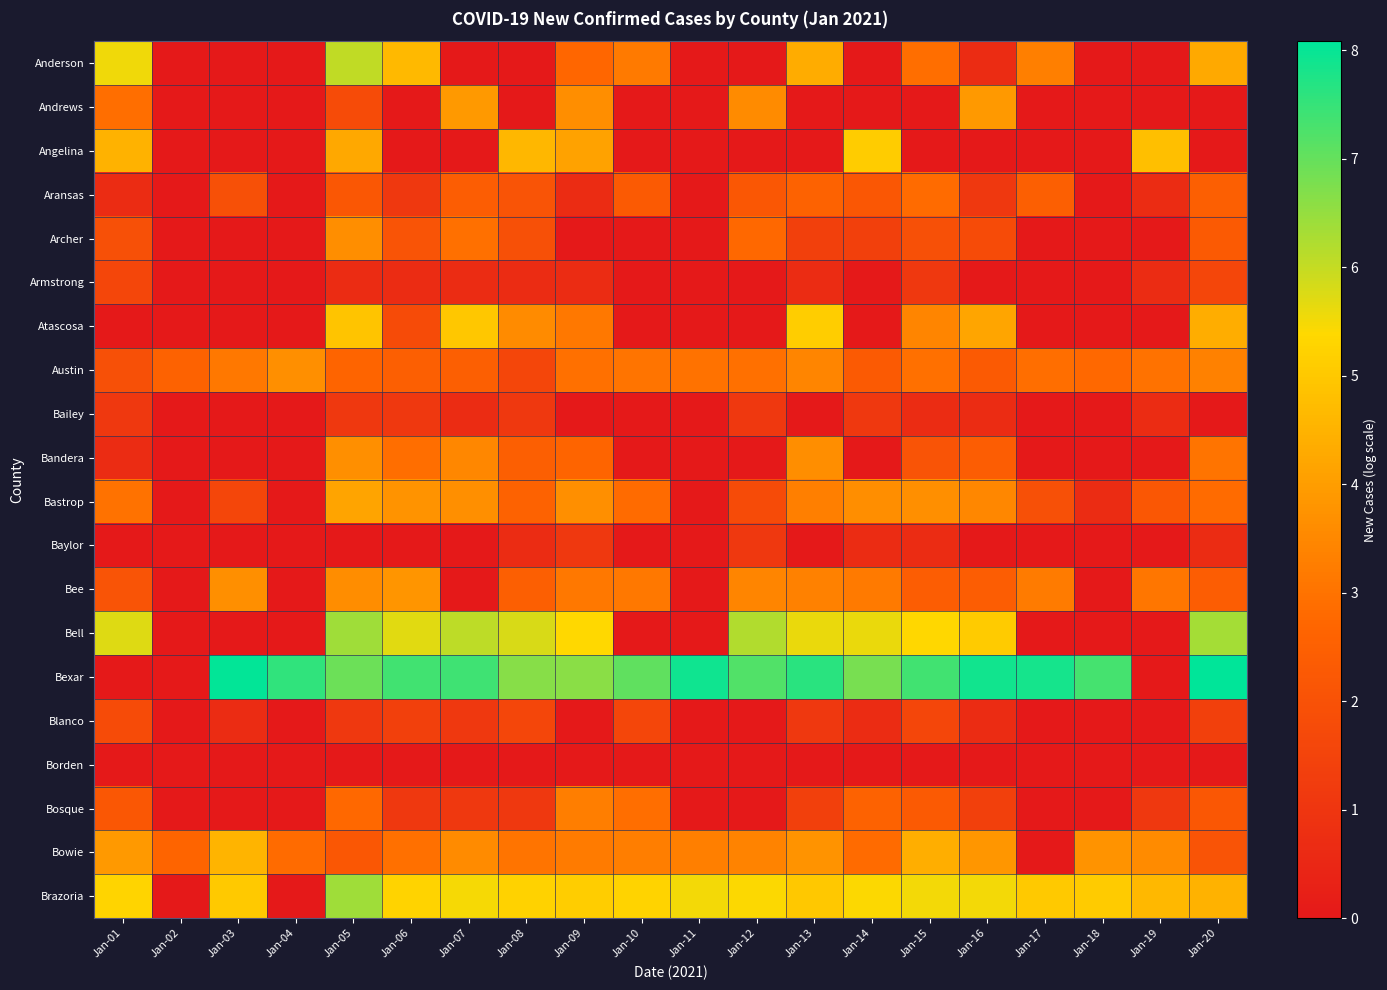

Reading left to right, extract all data points from this chart.

Anderson: Jan-01=5.6	Jan-02=0.0	Jan-03=0.0	Jan-04=0.0	Jan-05=6.0	Jan-06=4.7	Jan-07=0.0	Jan-08=0.0	Jan-09=2.7	Jan-10=3.2	Jan-11=0.0	Jan-12=0.0	Jan-13=4.3	Jan-14=0.0	Jan-15=2.9	Jan-16=0.7	Jan-17=3.3	Jan-18=0.0	Jan-19=0.0	Jan-20=4.3
Andrews: Jan-01=2.9	Jan-02=0.0	Jan-03=0.0	Jan-04=0.0	Jan-05=1.8	Jan-06=0.0	Jan-07=3.9	Jan-08=0.0	Jan-09=3.6	Jan-10=0.0	Jan-11=0.0	Jan-12=3.6	Jan-13=0.0	Jan-14=0.0	Jan-15=0.0	Jan-16=3.9	Jan-17=0.0	Jan-18=0.0	Jan-19=0.0	Jan-20=0.0
Angelina: Jan-01=4.5	Jan-02=0.0	Jan-03=0.0	Jan-04=0.0	Jan-05=4.3	Jan-06=0.0	Jan-07=0.0	Jan-08=4.6	Jan-09=4.1	Jan-10=0.0	Jan-11=0.0	Jan-12=0.0	Jan-13=0.0	Jan-14=5.1	Jan-15=0.0	Jan-16=0.0	Jan-17=0.0	Jan-18=0.0	Jan-19=4.8	Jan-20=0.0
Aransas: Jan-01=0.7	Jan-02=0.0	Jan-03=1.9	Jan-04=0.0	Jan-05=2.2	Jan-06=1.1	Jan-07=2.4	Jan-08=2.1	Jan-09=0.7	Jan-10=2.3	Jan-11=0.0	Jan-12=2.2	Jan-13=2.6	Jan-14=2.2	Jan-15=2.8	Jan-16=1.1	Jan-17=2.5	Jan-18=0.0	Jan-19=0.7	Jan-20=2.5
Archer: Jan-01=1.9	Jan-02=0.0	Jan-03=0.0	Jan-04=0.0	Jan-05=3.6	Jan-06=2.1	Jan-07=2.9	Jan-08=1.9	Jan-09=0.0	Jan-10=0.0	Jan-11=0.0	Jan-12=2.8	Jan-13=1.4	Jan-14=1.4	Jan-15=1.9	Jan-16=1.8	Jan-17=0.0	Jan-18=0.0	Jan-19=0.0	Jan-20=2.3
Armstrong: Jan-01=1.6	Jan-02=0.0	Jan-03=0.0	Jan-04=0.0	Jan-05=0.7	Jan-06=0.7	Jan-07=0.7	Jan-08=0.7	Jan-09=0.7	Jan-10=0.0	Jan-11=0.0	Jan-12=0.0	Jan-13=0.7	Jan-14=0.0	Jan-15=1.1	Jan-16=0.0	Jan-17=0.0	Jan-18=0.0	Jan-19=0.7	Jan-20=1.6
Atascosa: Jan-01=0.0	Jan-02=0.0	Jan-03=0.0	Jan-04=0.0	Jan-05=4.9	Jan-06=1.8	Jan-07=5.0	Jan-08=3.6	Jan-09=3.1	Jan-10=0.0	Jan-11=0.0	Jan-12=0.0	Jan-13=5.1	Jan-14=0.0	Jan-15=3.4	Jan-16=4.2	Jan-17=0.0	Jan-18=0.0	Jan-19=0.0	Jan-20=4.4
Austin: Jan-01=1.9	Jan-02=2.6	Jan-03=3.1	Jan-04=3.7	Jan-05=2.6	Jan-06=2.5	Jan-07=2.5	Jan-08=1.6	Jan-09=2.9	Jan-10=3.0	Jan-11=3.0	Jan-12=2.9	Jan-13=3.4	Jan-14=2.3	Jan-15=2.9	Jan-16=2.3	Jan-17=2.9	Jan-18=2.8	Jan-19=3.0	Jan-20=3.3
Bailey: Jan-01=1.1	Jan-02=0.0	Jan-03=0.0	Jan-04=0.0	Jan-05=1.1	Jan-06=1.1	Jan-07=0.7	Jan-08=1.1	Jan-09=0.0	Jan-10=0.0	Jan-11=0.0	Jan-12=1.1	Jan-13=0.0	Jan-14=1.1	Jan-15=0.7	Jan-16=0.7	Jan-17=0.0	Jan-18=0.0	Jan-19=0.7	Jan-20=0.0
Bandera: Jan-01=0.7	Jan-02=0.0	Jan-03=0.0	Jan-04=0.0	Jan-05=3.7	Jan-06=2.9	Jan-07=3.5	Jan-08=2.5	Jan-09=2.6	Jan-10=0.0	Jan-11=0.0	Jan-12=0.0	Jan-13=3.6	Jan-14=0.0	Jan-15=2.1	Jan-16=2.4	Jan-17=0.0	Jan-18=0.0	Jan-19=0.0	Jan-20=3.0
Bastrop: Jan-01=3.0	Jan-02=0.0	Jan-03=1.6	Jan-04=0.0	Jan-05=4.1	Jan-06=3.8	Jan-07=3.7	Jan-08=2.6	Jan-09=3.7	Jan-10=2.8	Jan-11=0.0	Jan-12=1.8	Jan-13=3.3	Jan-14=3.6	Jan-15=3.7	Jan-16=3.5	Jan-17=1.9	Jan-18=0.7	Jan-19=2.2	Jan-20=2.8
Baylor: Jan-01=0.0	Jan-02=0.0	Jan-03=0.0	Jan-04=0.0	Jan-05=0.0	Jan-06=0.0	Jan-07=0.0	Jan-08=0.7	Jan-09=1.1	Jan-10=0.0	Jan-11=0.0	Jan-12=1.1	Jan-13=0.0	Jan-14=0.7	Jan-15=0.7	Jan-16=0.0	Jan-17=0.0	Jan-18=0.0	Jan-19=0.0	Jan-20=0.7
Bee: Jan-01=2.1	Jan-02=0.0	Jan-03=3.7	Jan-04=0.0	Jan-05=3.6	Jan-06=3.8	Jan-07=0.0	Jan-08=2.5	Jan-09=3.1	Jan-10=3.1	Jan-11=0.0	Jan-12=3.4	Jan-13=3.3	Jan-14=3.2	Jan-15=2.4	Jan-16=2.4	Jan-17=3.2	Jan-18=0.0	Jan-19=3.1	Jan-20=2.4
Bell: Jan-01=5.7	Jan-02=0.0	Jan-03=0.0	Jan-04=0.0	Jan-05=6.4	Jan-06=5.7	Jan-07=6.1	Jan-08=5.8	Jan-09=5.4	Jan-10=0.0	Jan-11=0.0	Jan-12=6.2	Jan-13=5.6	Jan-14=5.6	Jan-15=5.3	Jan-16=5.1	Jan-17=0.0	Jan-18=0.0	Jan-19=0.0	Jan-20=6.3
Bexar: Jan-01=0.0	Jan-02=0.0	Jan-03=8.1	Jan-04=7.6	Jan-05=6.9	Jan-06=7.4	Jan-07=7.4	Jan-08=6.7	Jan-09=6.6	Jan-10=7.1	Jan-11=7.9	Jan-12=7.2	Jan-13=7.6	Jan-14=6.8	Jan-15=7.4	Jan-16=7.9	Jan-17=7.9	Jan-18=7.3	Jan-19=0.0	Jan-20=8.1
Blanco: Jan-01=1.8	Jan-02=0.0	Jan-03=0.7	Jan-04=0.0	Jan-05=1.1	Jan-06=1.4	Jan-07=1.1	Jan-08=1.6	Jan-09=0.0	Jan-10=1.6	Jan-11=0.0	Jan-12=0.0	Jan-13=1.1	Jan-14=0.7	Jan-15=1.6	Jan-16=0.7	Jan-17=0.0	Jan-18=0.0	Jan-19=0.0	Jan-20=1.4
Borden: Jan-01=0.0	Jan-02=0.0	Jan-03=0.0	Jan-04=0.0	Jan-05=0.0	Jan-06=0.0	Jan-07=0.0	Jan-08=0.0	Jan-09=0.0	Jan-10=0.0	Jan-11=0.0	Jan-12=0.0	Jan-13=0.0	Jan-14=0.0	Jan-15=0.0	Jan-16=0.0	Jan-17=0.0	Jan-18=0.0	Jan-19=0.0	Jan-20=0.0
Bosque: Jan-01=2.2	Jan-02=0.0	Jan-03=0.0	Jan-04=0.0	Jan-05=2.8	Jan-06=1.1	Jan-07=1.1	Jan-08=1.1	Jan-09=3.3	Jan-10=2.9	Jan-11=0.0	Jan-12=0.0	Jan-13=1.4	Jan-14=2.6	Jan-15=2.3	Jan-16=1.4	Jan-17=0.0	Jan-18=0.0	Jan-19=1.1	Jan-20=2.2
Bowie: Jan-01=3.9	Jan-02=2.6	Jan-03=4.5	Jan-04=2.8	Jan-05=2.2	Jan-06=2.9	Jan-07=3.6	Jan-08=3.0	Jan-09=3.2	Jan-10=3.3	Jan-11=3.3	Jan-12=3.4	Jan-13=3.8	Jan-14=2.8	Jan-15=4.4	Jan-16=3.8	Jan-17=0.0	Jan-18=3.8	Jan-19=3.6	Jan-20=2.1
Brazoria: Jan-01=5.3	Jan-02=0.0	Jan-03=5.0	Jan-04=0.0	Jan-05=6.4	Jan-06=5.3	Jan-07=5.5	Jan-08=5.2	Jan-09=5.1	Jan-10=5.3	Jan-11=5.5	Jan-12=5.4	Jan-13=5.0	Jan-14=5.4	Jan-15=5.5	Jan-16=5.5	Jan-17=5.0	Jan-18=5.1	Jan-19=4.6	Jan-20=4.5